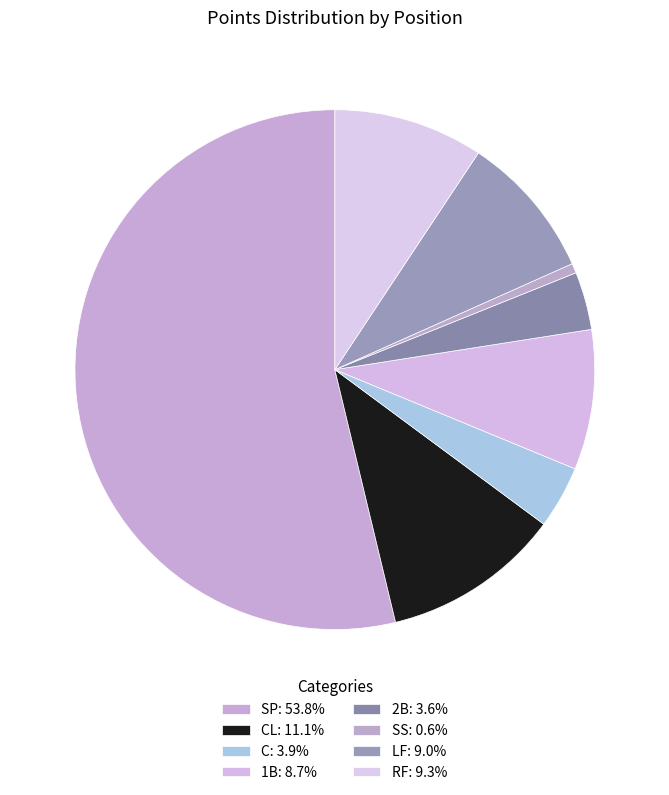

How many segments does this pie chart have?

8